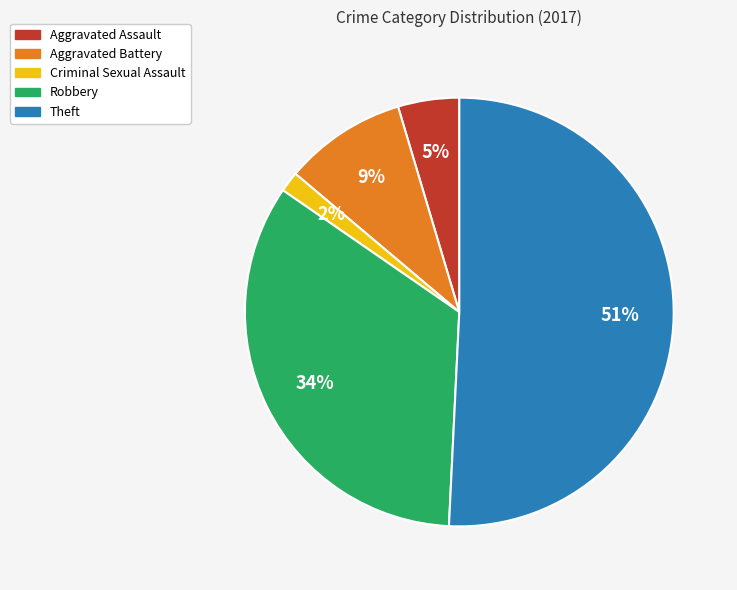

Does any single category account for the majority?

Yes